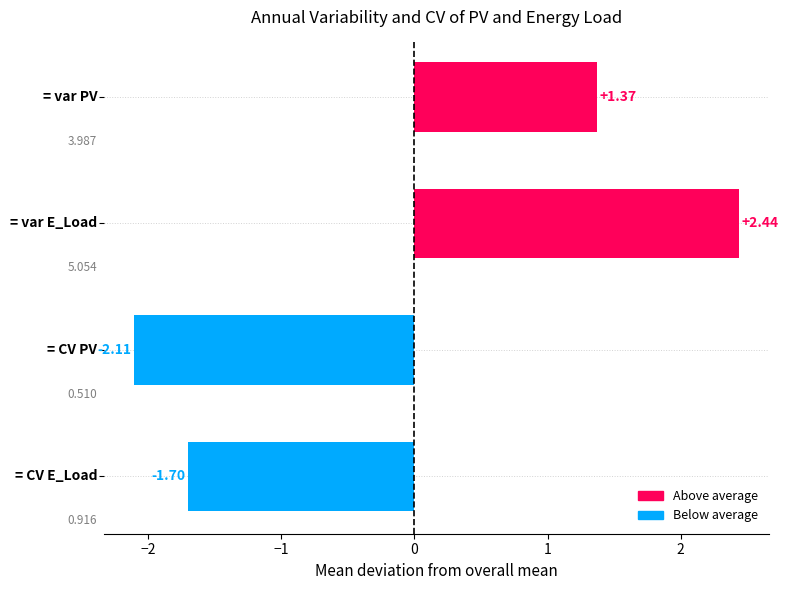

How many bars are there in total?

4